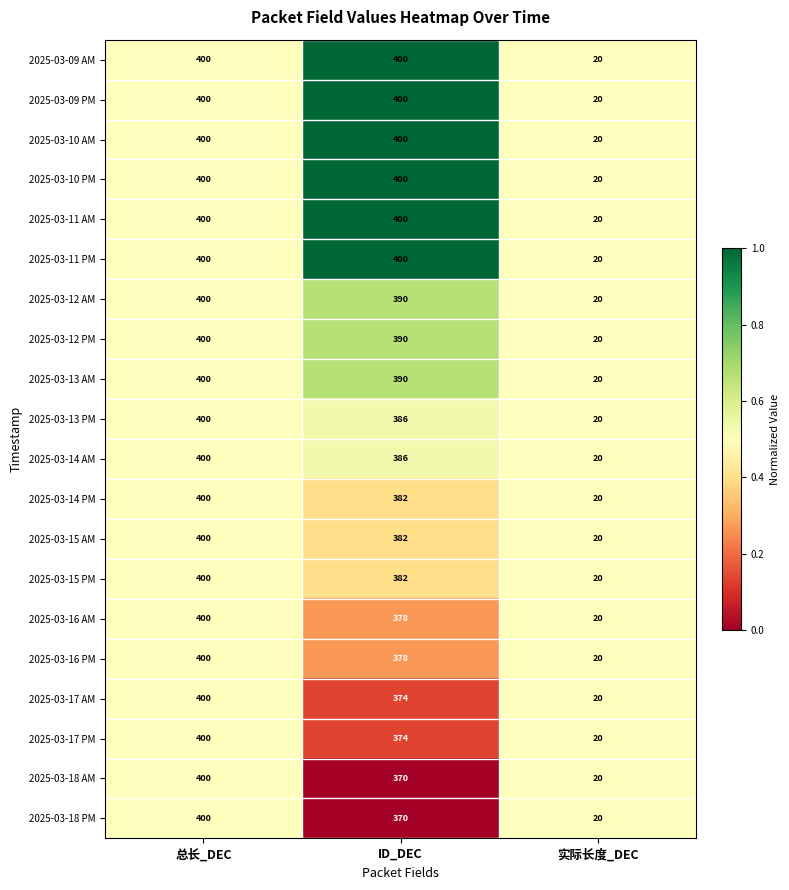

List the labels in order of 2025-03-17 PM value, largest first.

总长_DEC, ID_DEC, 实际长度_DEC